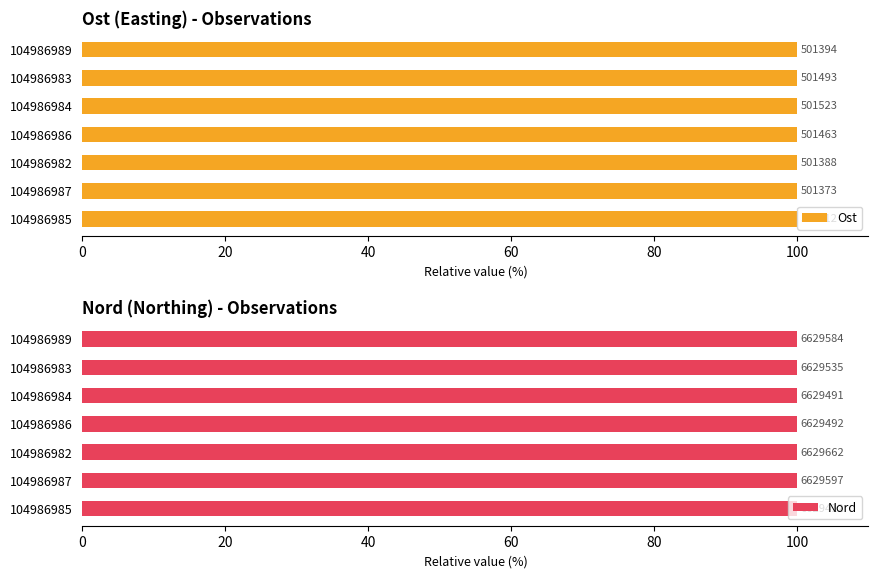

List the series in order of their peak value, highest first.

Ost, Nord